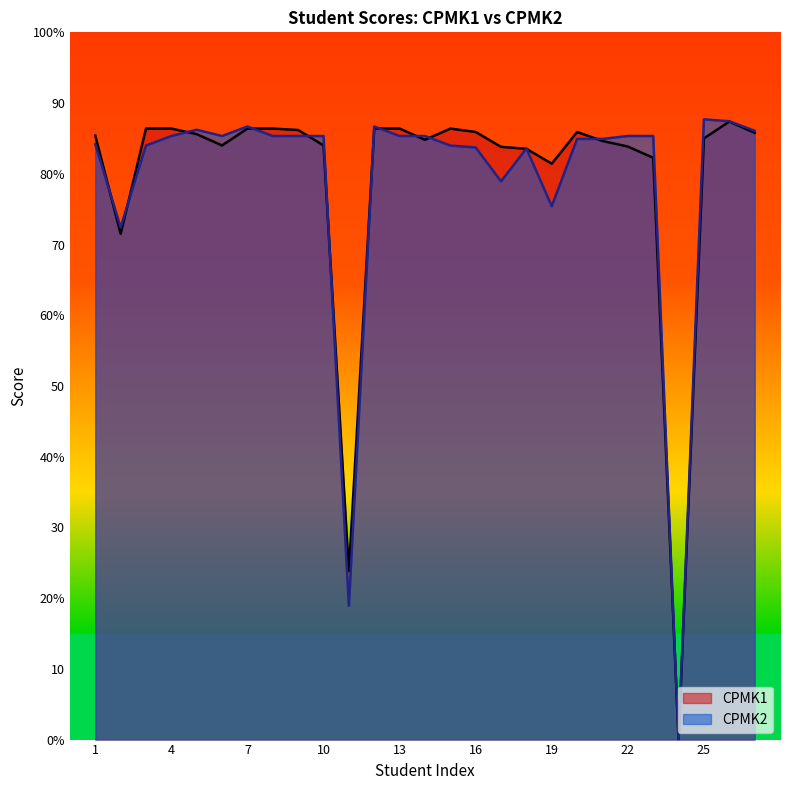

Reading left to right, transcribe all the data shown in this chart.

CPMK1: 1=85.4	2=71.5	3=86.4	4=86.4	5=85.6	6=84.0	7=86.4	8=86.4	9=86.2	10=84.0	11=23.8	12=86.4	13=86.4	14=84.8	15=86.4	16=85.9	17=83.8	18=83.5	19=81.4	20=85.9	21=84.6	22=83.8	23=82.3	24=0.0	25=85.0	26=87.4	27=85.8
CPMK2: 1=84.2	2=72.4	3=84.0	4=85.3	5=86.2	6=85.3	7=86.7	8=85.3	9=85.3	10=85.3	11=18.9	12=86.7	13=85.3	14=85.3	15=84.0	16=83.7	17=78.9	18=83.6	19=75.4	20=84.9	21=84.9	22=85.3	23=85.3	24=0.0	25=87.7	26=87.4	27=86.1